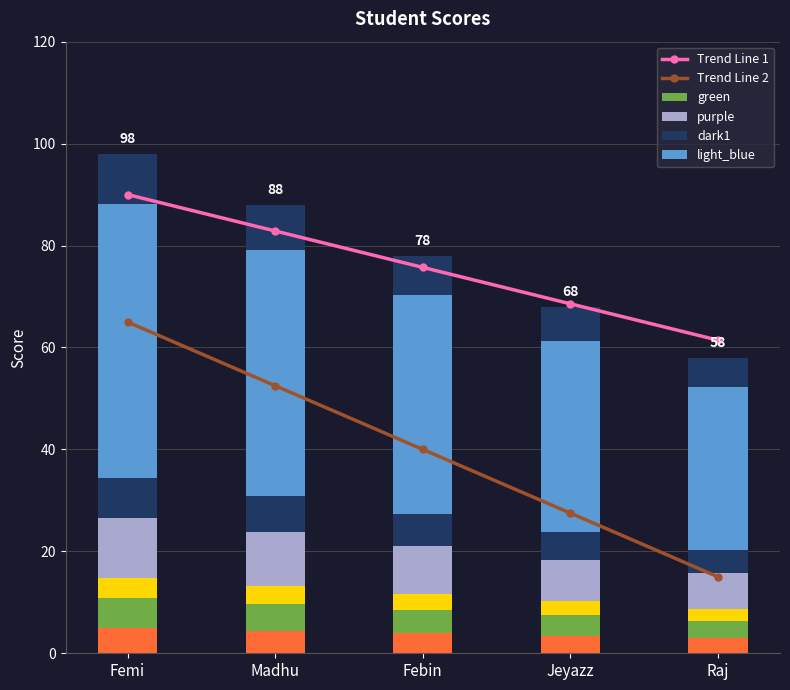

Which series has the largest range (max minus min)?

Trend Line 2